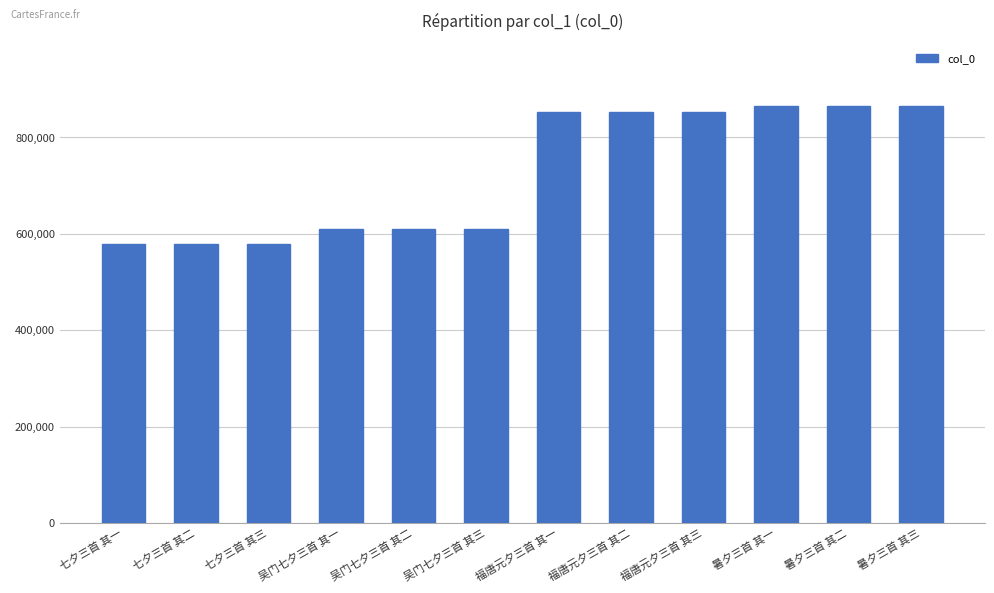

What is the minimum value shown in the chart?

577973